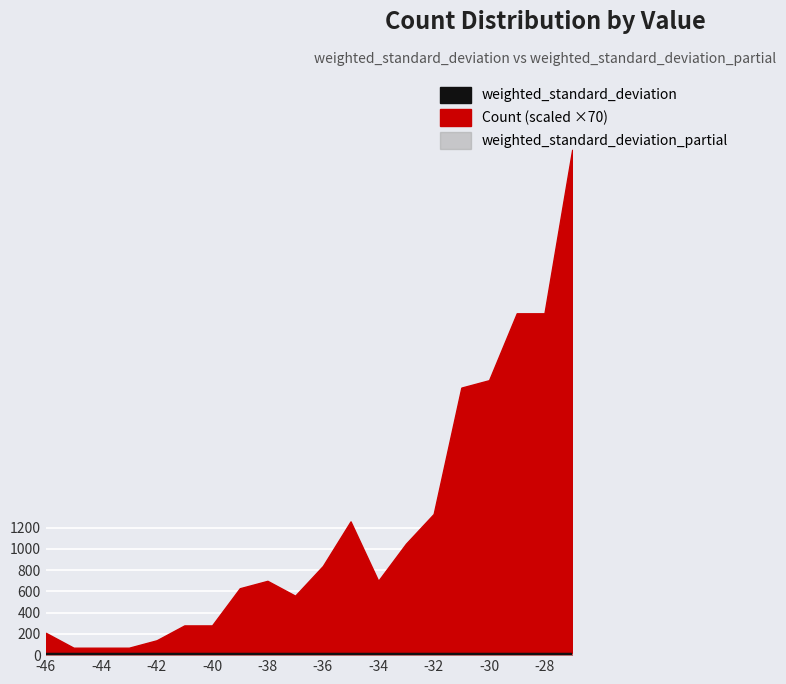

Which category has the lowest value in the weighted_standard_deviation series?

-46